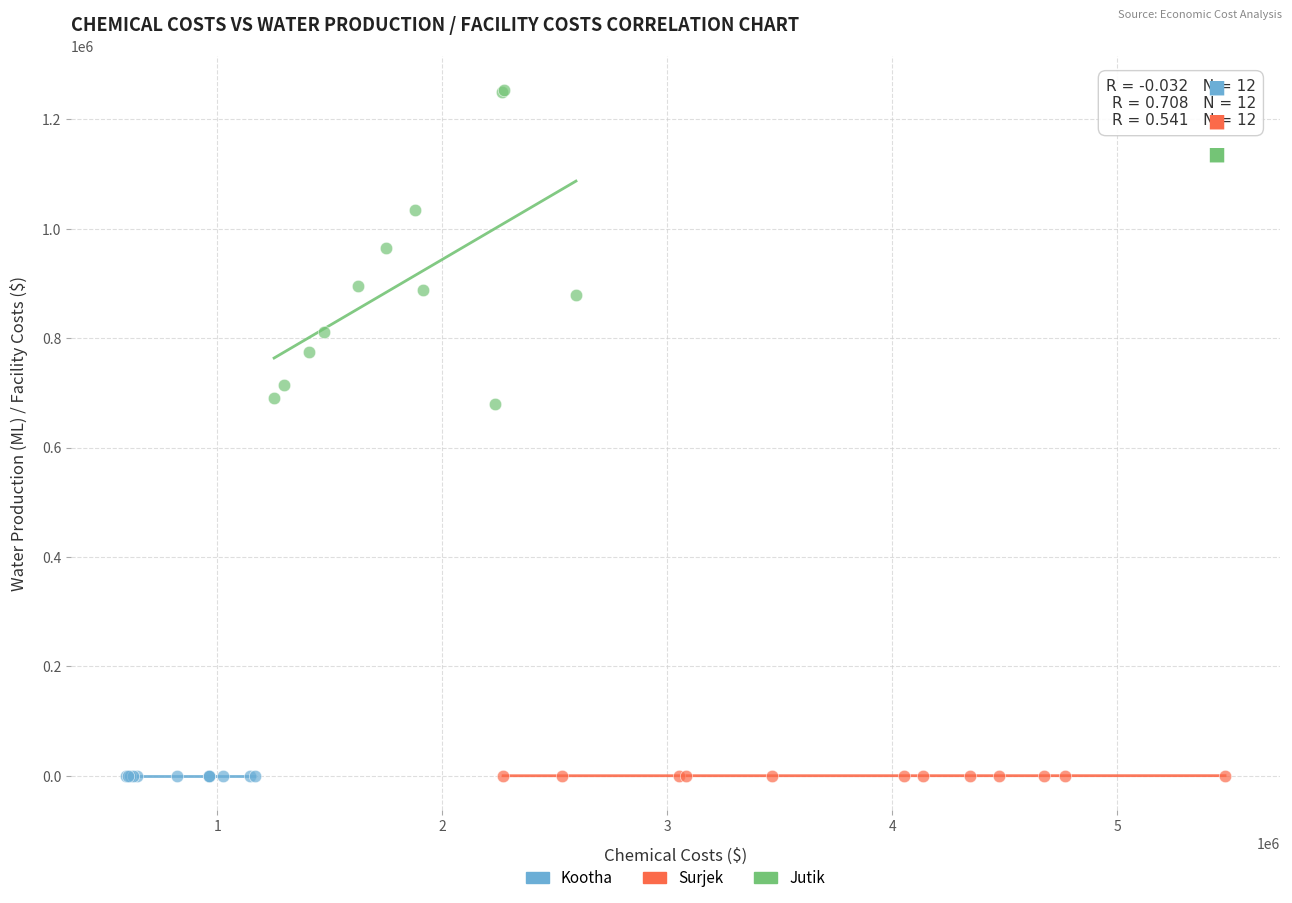

Which series contains the highest Y value?

Jutik